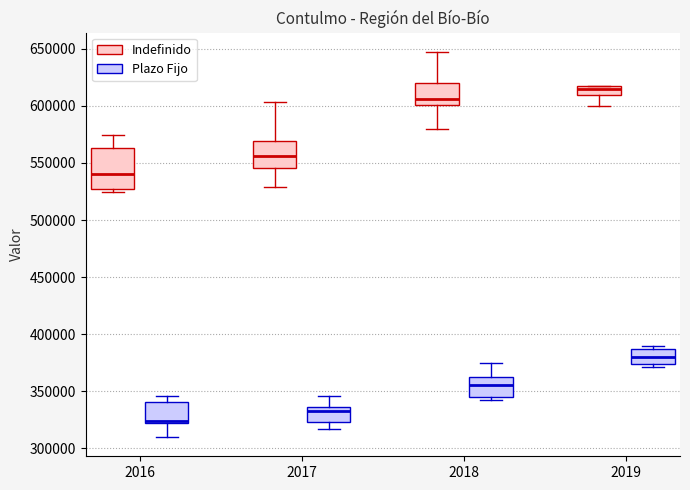

Which box's median line is the highest?

2019 (Indefinido)